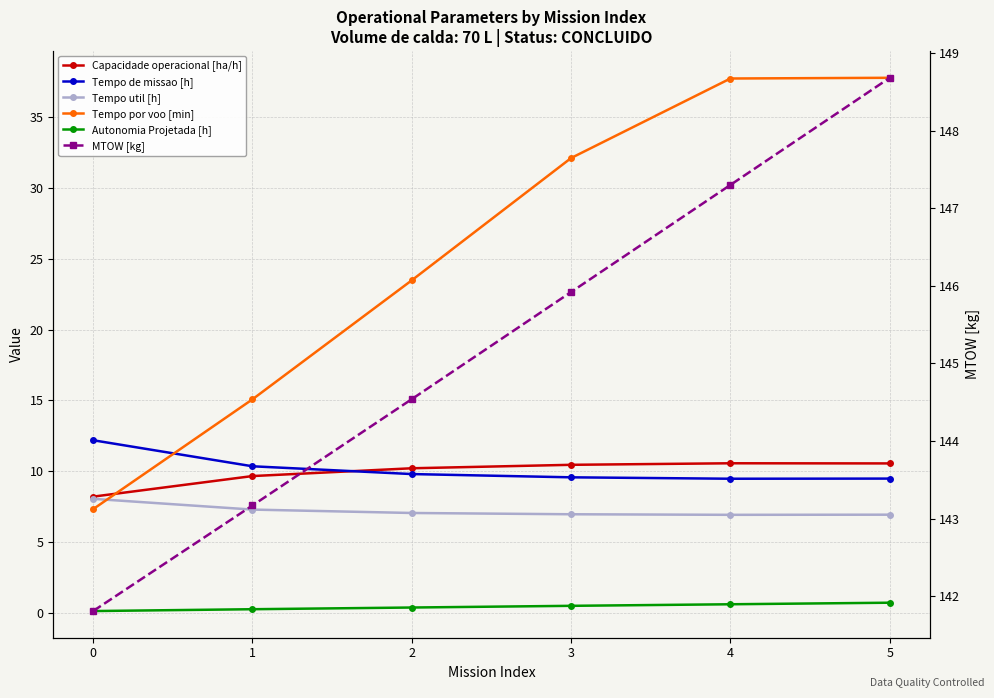

Reading right to left, extract all data points from this chart.

Capacidade operacional [ha/h]: 5=10.6	4=10.6	3=10.5	2=10.2	1=9.7	0=8.2
Tempo de missao [h]: 5=9.5	4=9.5	3=9.6	2=9.8	1=10.3	0=12.2
Tempo util [h]: 5=6.9	4=6.9	3=7.0	2=7.0	1=7.3	0=8.1
Tempo por voo [min]: 5=37.8	4=37.8	3=32.1	2=23.5	1=15.1	0=7.3
Autonomia Projetada [h]: 5=0.7	4=0.6	3=0.5	2=0.4	1=0.2	0=0.1
MTOW [kg]: 5=148.7	4=147.3	3=145.9	2=144.5	1=143.2	0=141.8